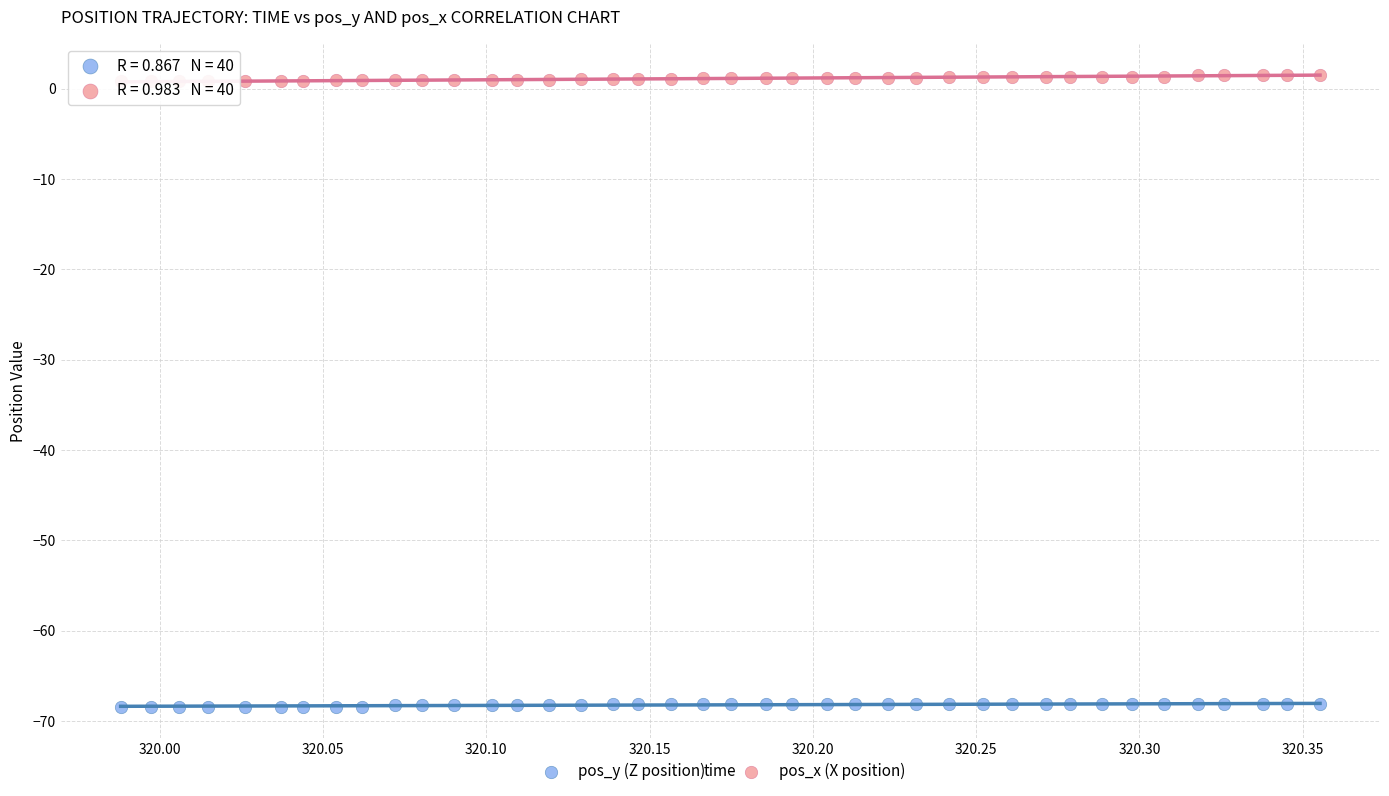

What is the X range (max minus min) for the scatter plot?

0.4